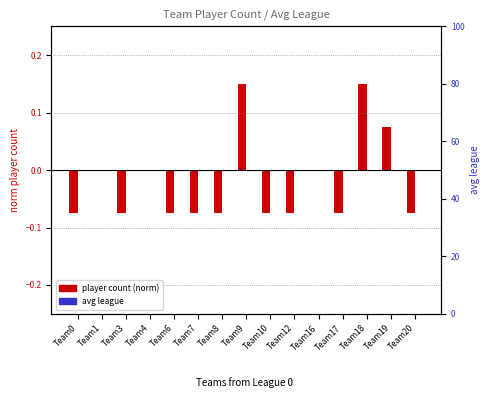

Which has a higher value, Team4 or Team10?

Team4